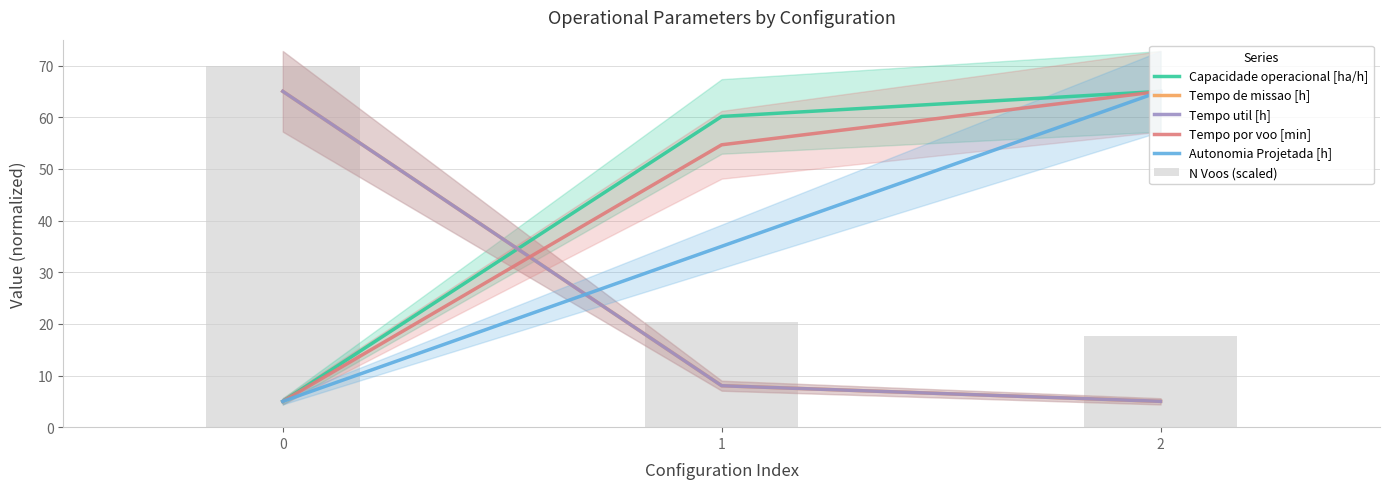

Reading left to right, what are all the values shown in this chart?

Capacidade operacional [ha/h]: 5.0	60.1	65.0
Tempo de missao [h]: 65.0	8.0	5.0
Tempo util [h]: 65.0	8.0	5.0
Tempo por voo [min]: 5.0	54.7	65.0
Autonomia Projetada [h]: 5.0	35.0	65.0
N Voos (scaled): 70.0	20.3	17.7